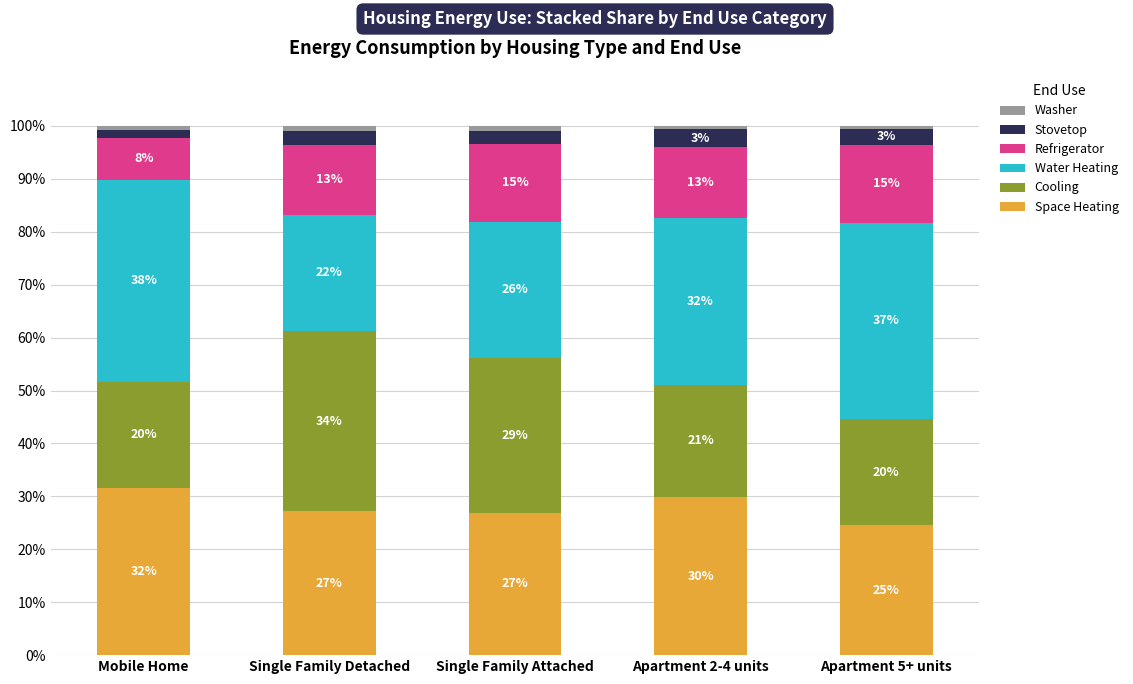

What is the minimum value for Space Heating?

24.5